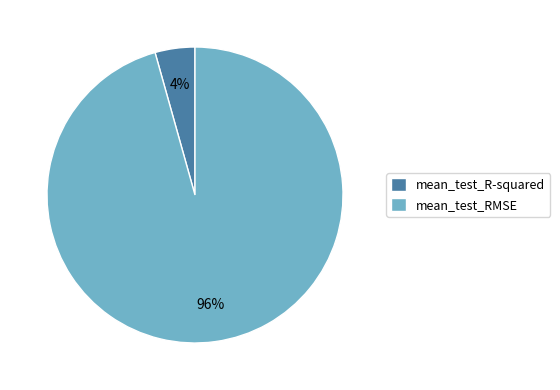

Is the sum of mean_test_RMSE and mean_test_R-squared greater than half?

Yes